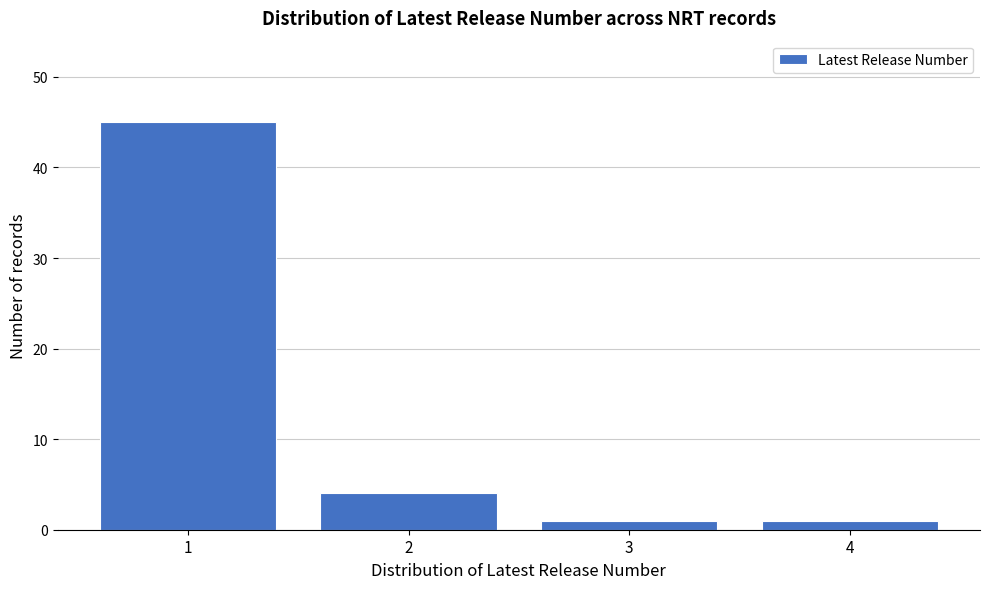

Reading left to right, transcribe all the data shown in this chart.

1=45	2=4	3=1	4=1